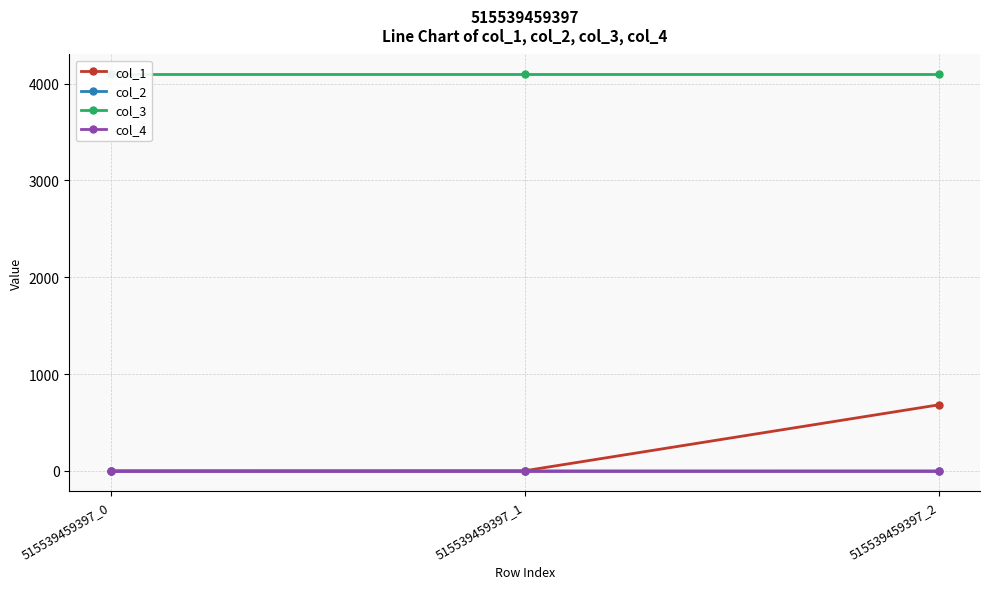

What is the total value across all series at 515539459397_1?

4097.0